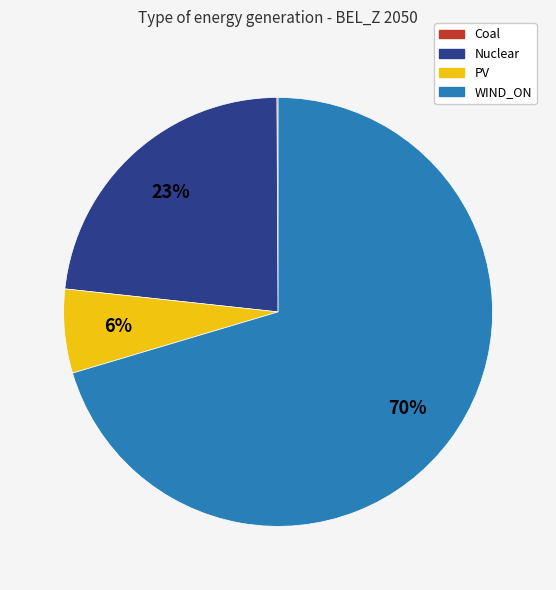

To the nearest percent, what is the average slice percentage?

25%